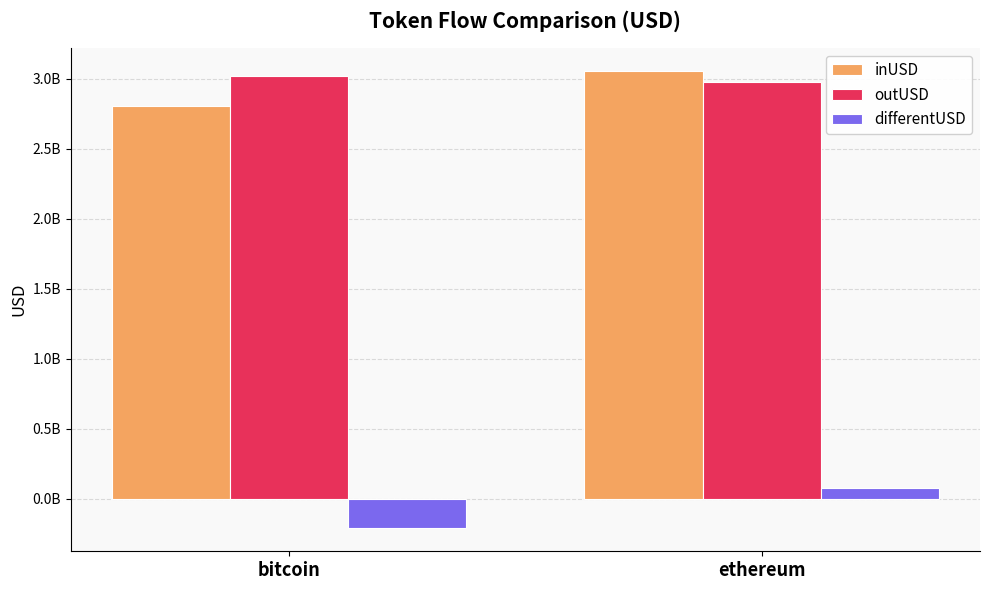

Reading right to left, extract all data points from this chart.

inUSD: ethereum=3054858774.1	bitcoin=2807130024.6
outUSD: ethereum=2978696855.9	bitcoin=3020701516.0
differentUSD: ethereum=76161918.2	bitcoin=-213571491.4